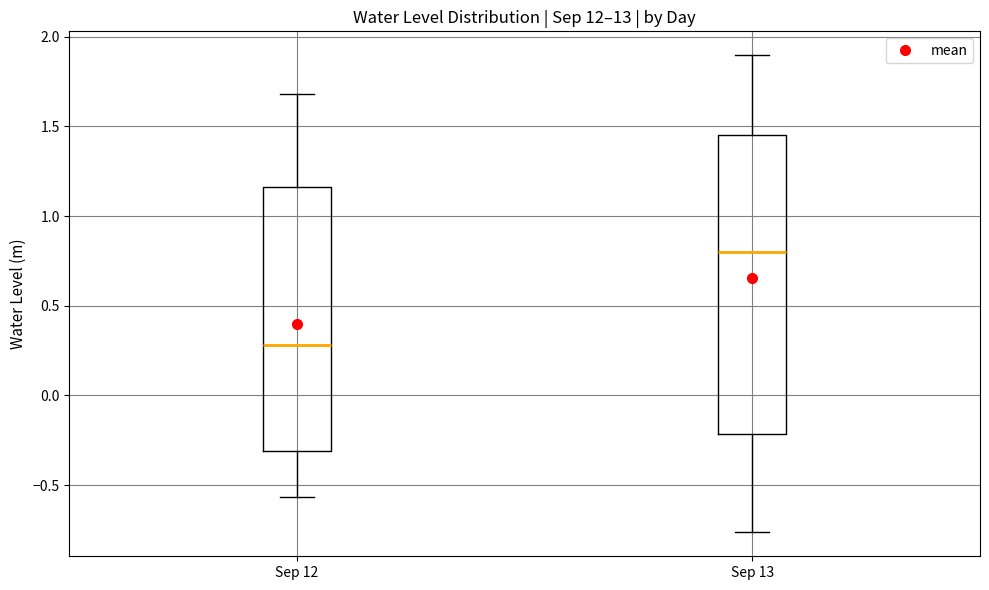

Which box is the tallest, from its lower edge to its upper edge?

Sep 13